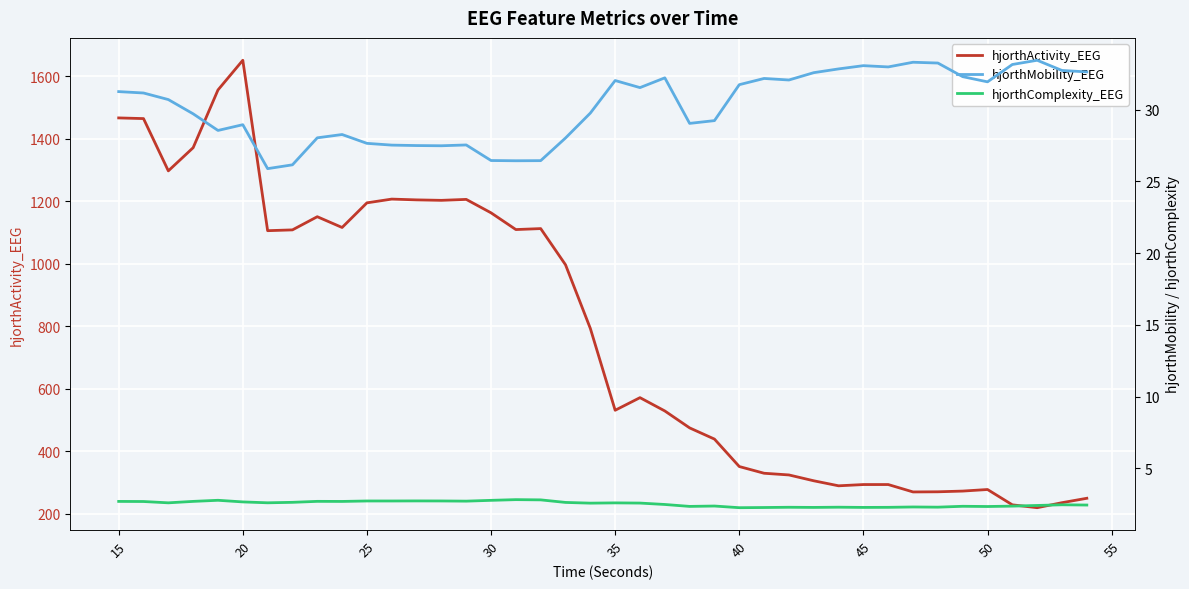

What is the lowest value of the hjorthActivity_EEG series?

219.6